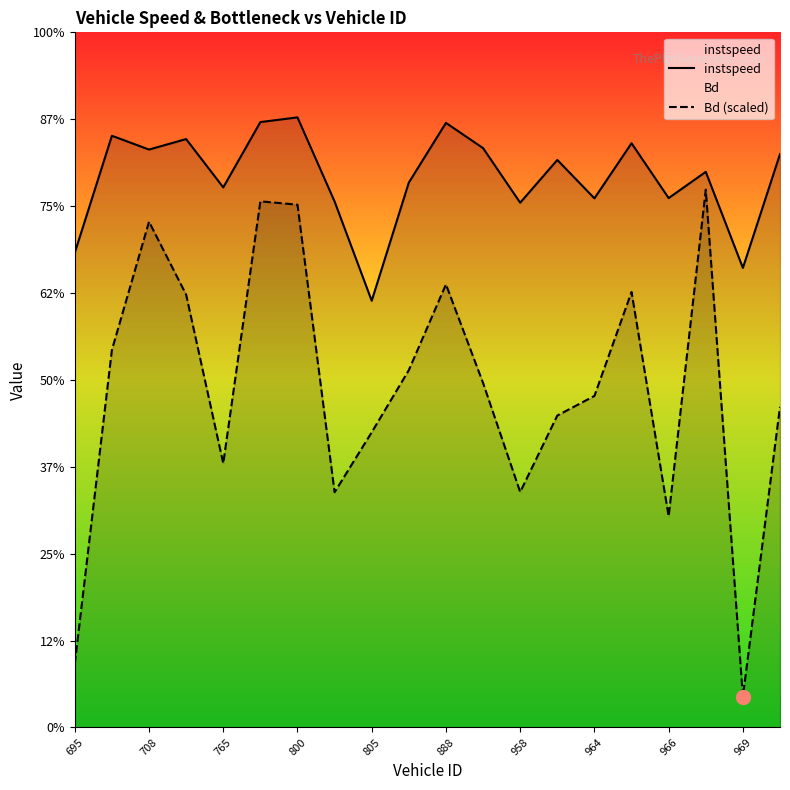

Is it true that Bd (scaled) equals 1.7 at 966?

False